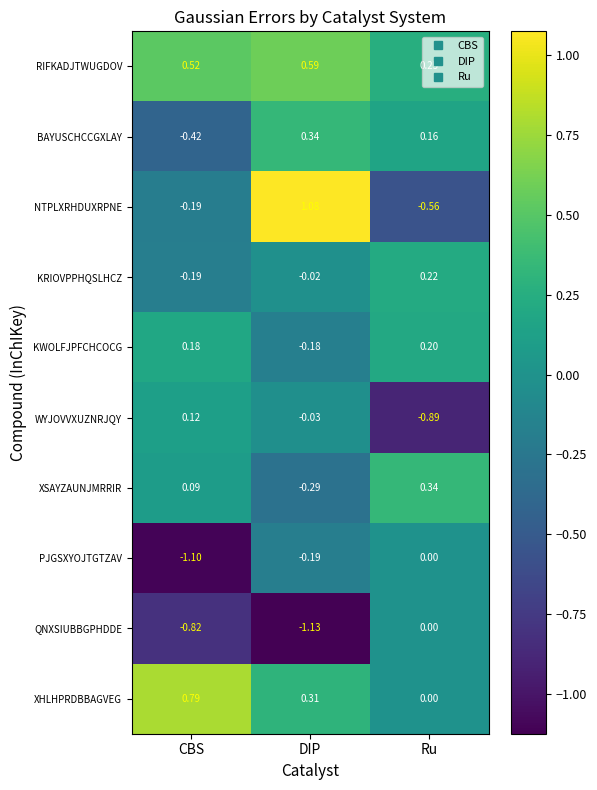

How many distinct data groups are displayed?

10